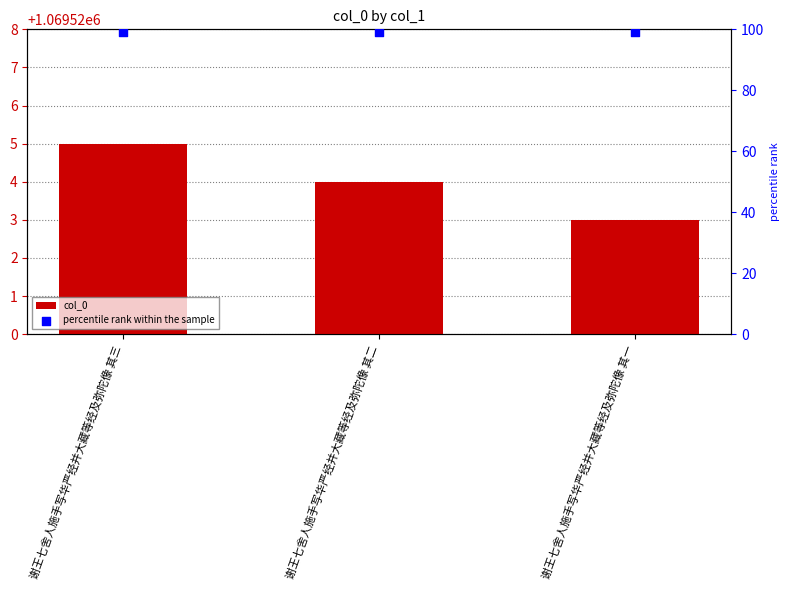

Which series contains the highest Y value?

col_0